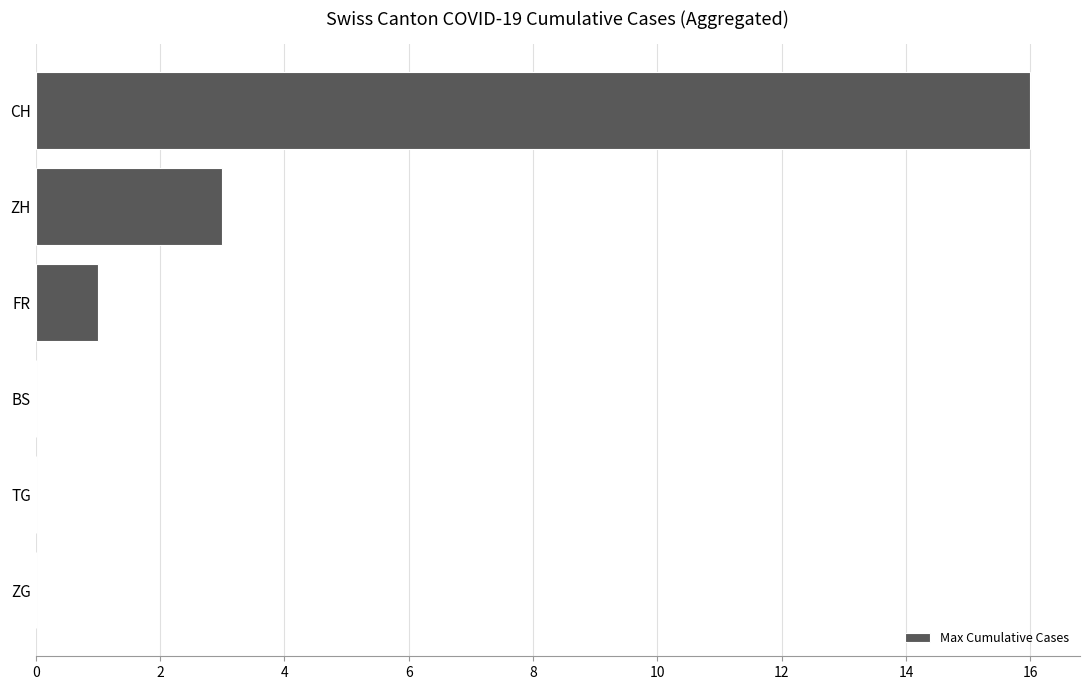

What is the sum of all values?

20